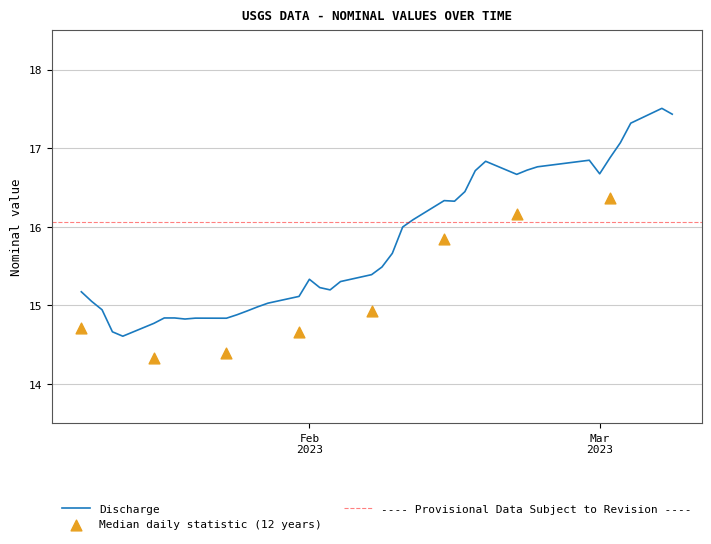

Between 2023-02-02 and 2023-01-21, which is larger?

2023-02-02